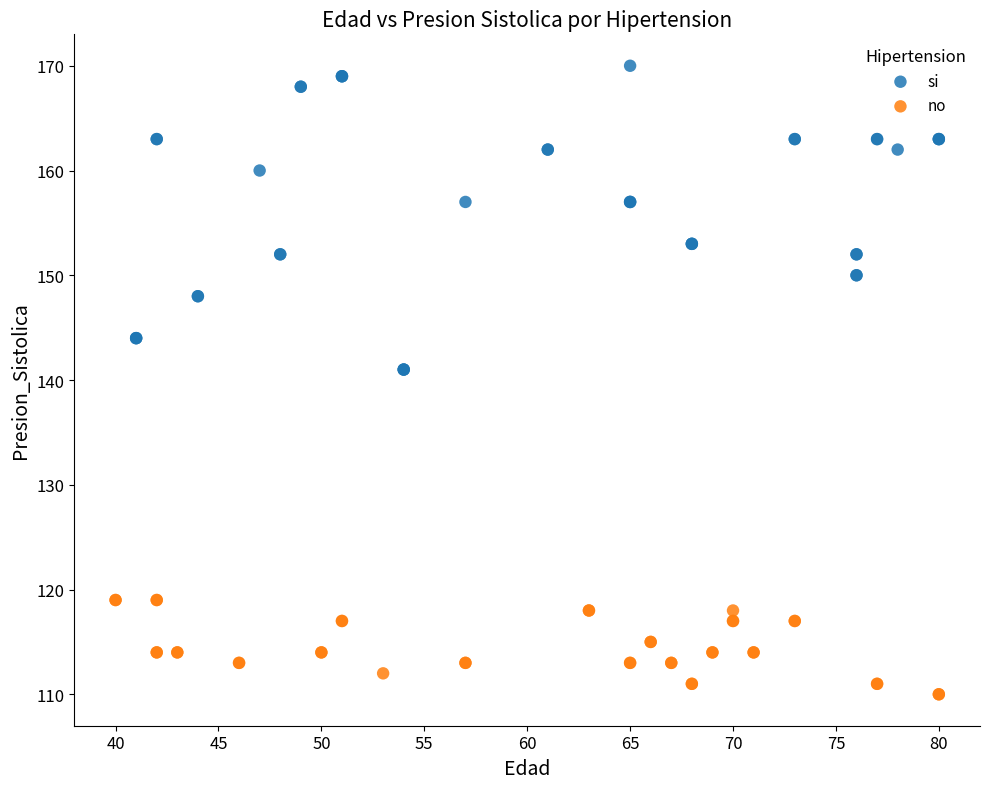

Which series reaches the minimum Y coordinate?

no